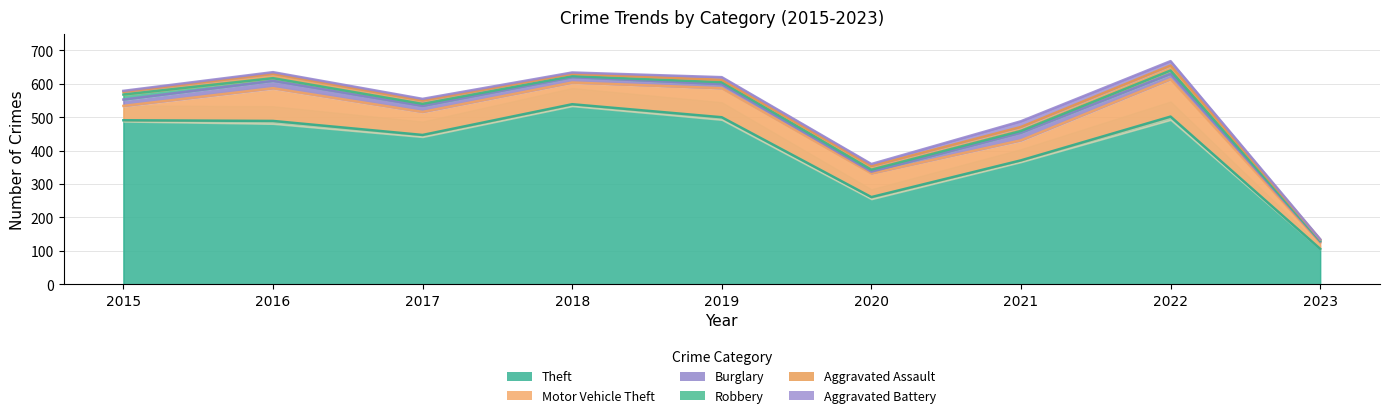

What is the difference between the maximum and minimum values in the Aggravated Battery series?

16